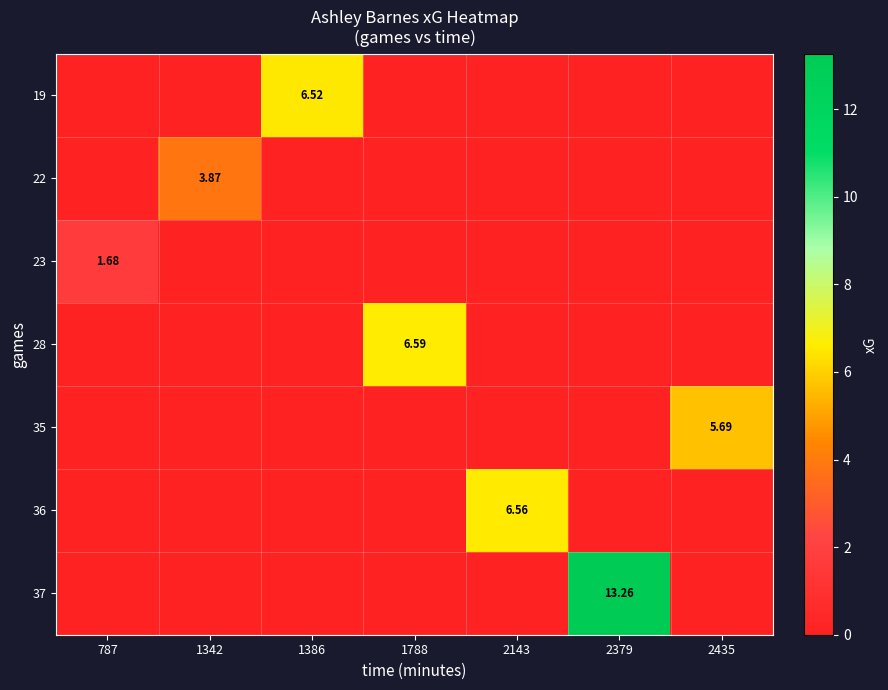

Where is 22 nearest to the value 1?

787